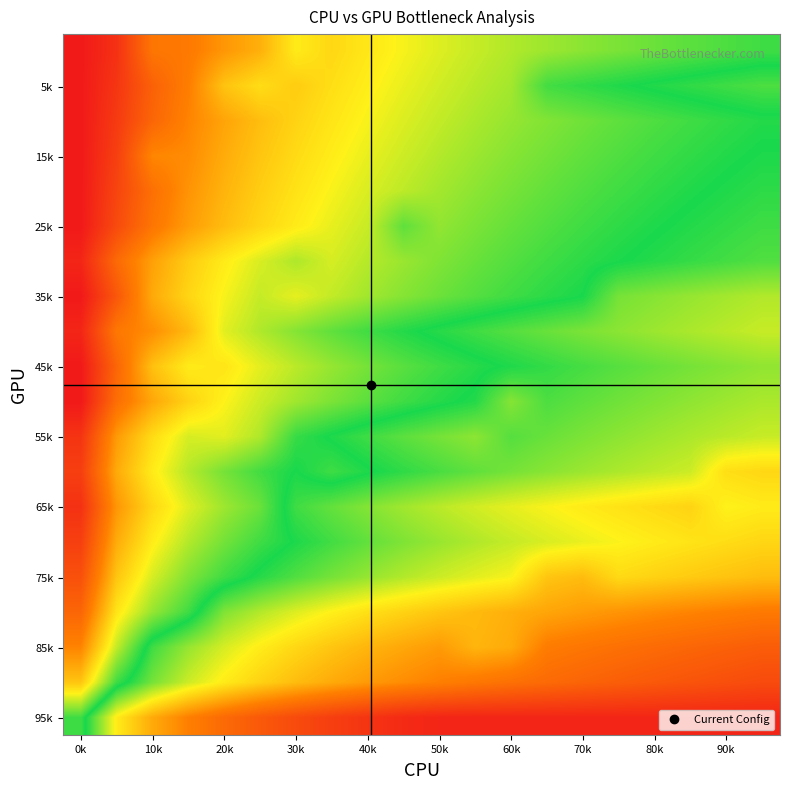

At how many categories does at least one series exceed 0?

19